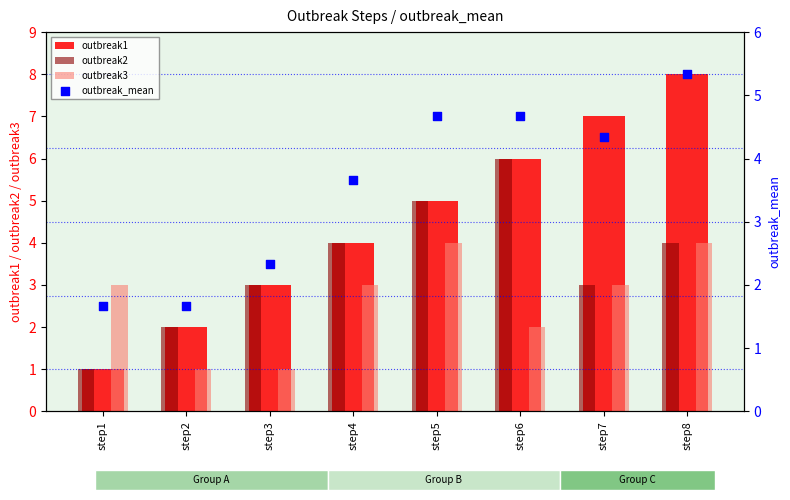

Is the value of outbreak2 at step8 greater than the value of outbreak_mean at step1?

Yes